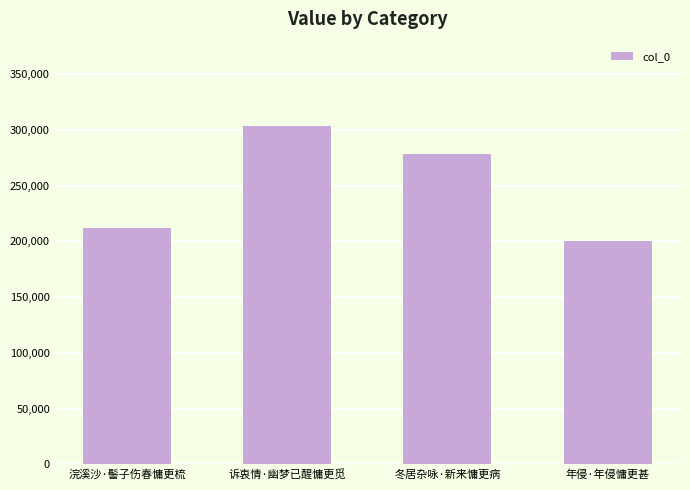

Reading left to right, what are all the values shown in this chart?

212171	303226	278229	199821